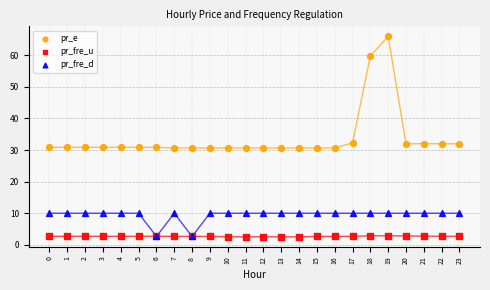

In the pr_e series, what Y value is closest to 48?

59.8